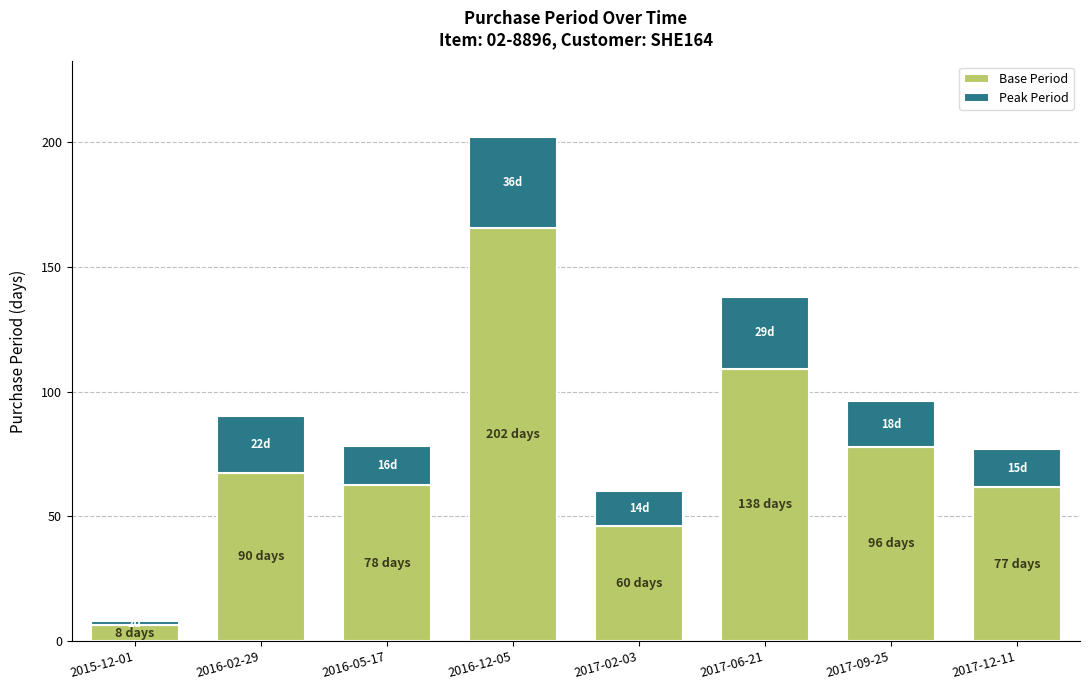

The value of Base Period at 2017-06-21 is 109.0. True or false?

True